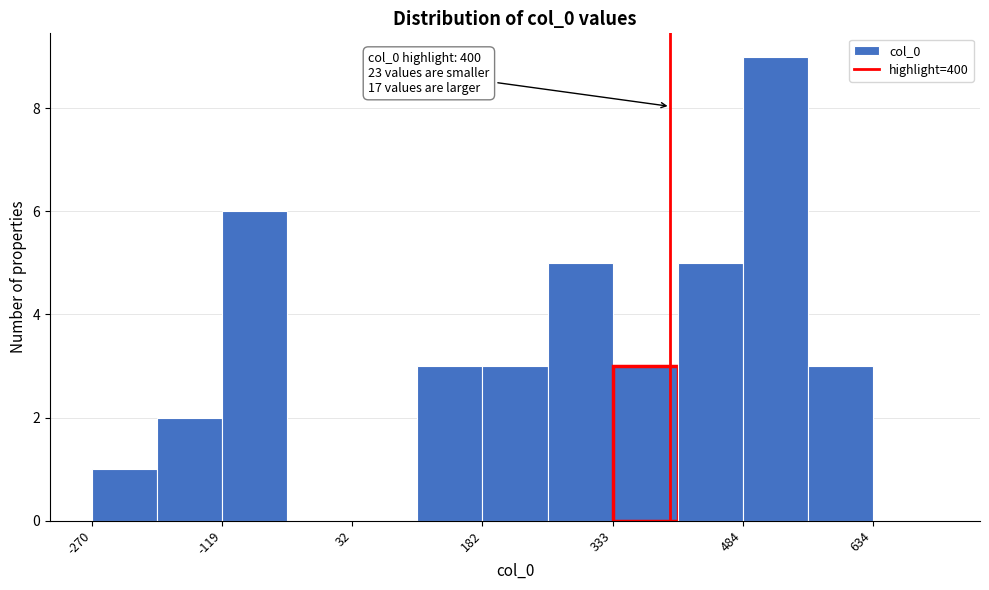

Around what value on the x-axis is the tallest bar? Give the approximate position of its centre, as read against the axis.

520